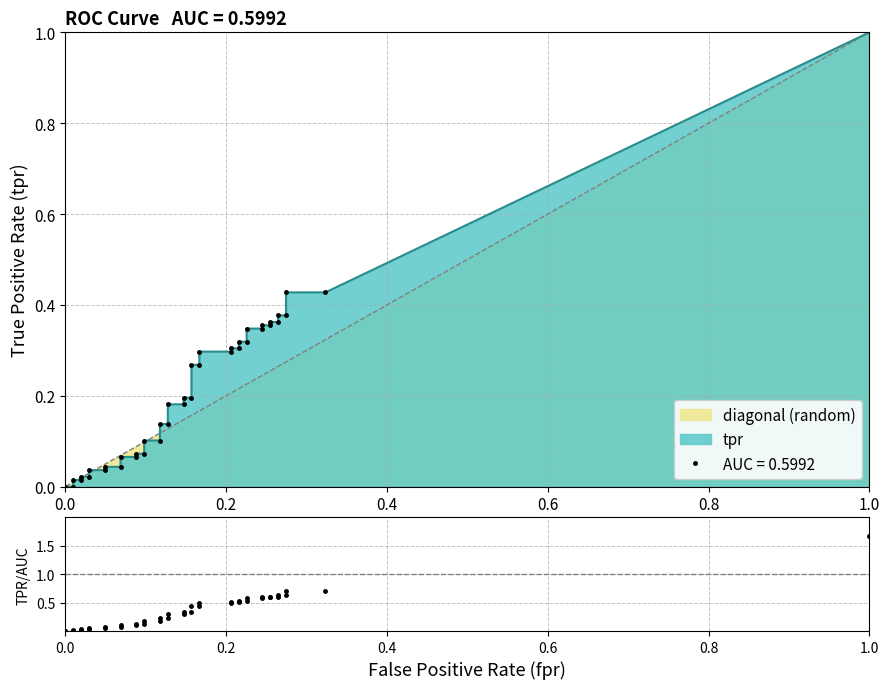

Where is the data nearest to the value 0?

fpr